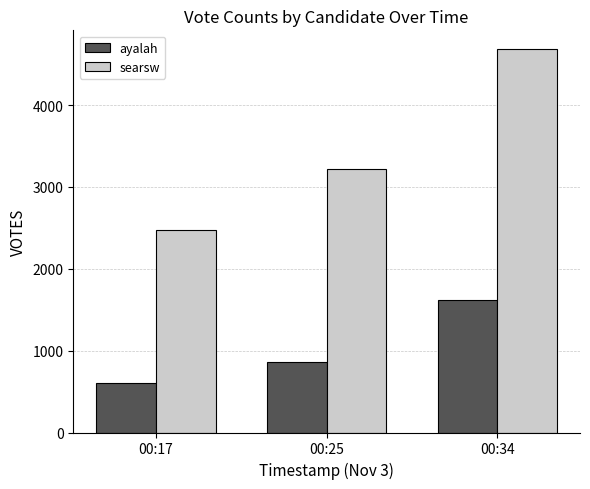

What is the difference between the ayalah values at 00:25 and 00:34?

757